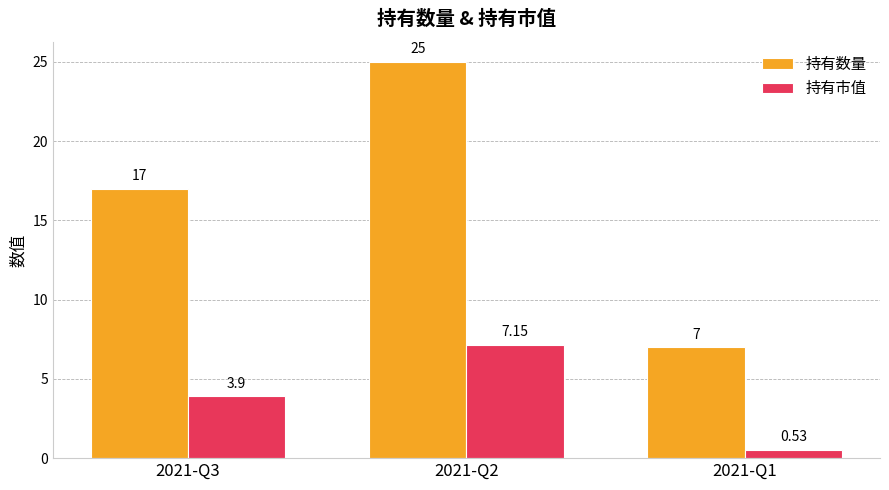

Rank the series by their maximum value, from highest to lowest.

持有数量, 持有市值